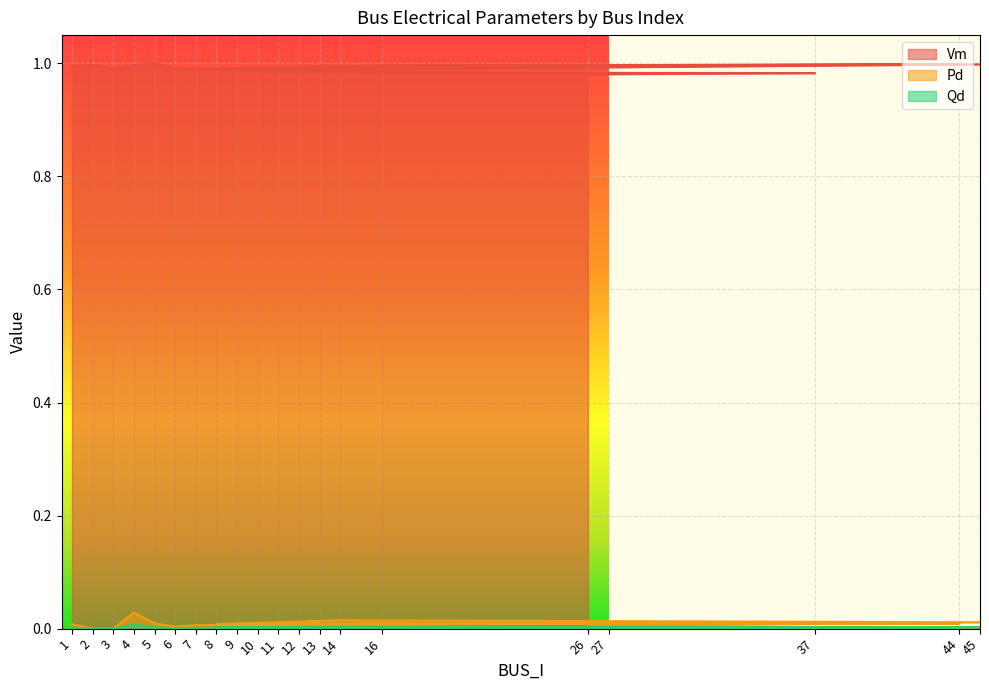

How many categories are shown in the chart?

20